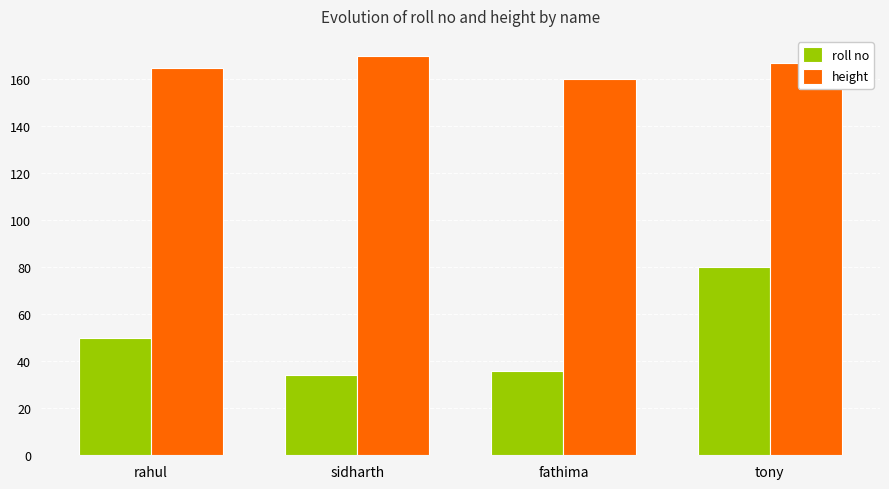

What is the greatest value displayed?

170